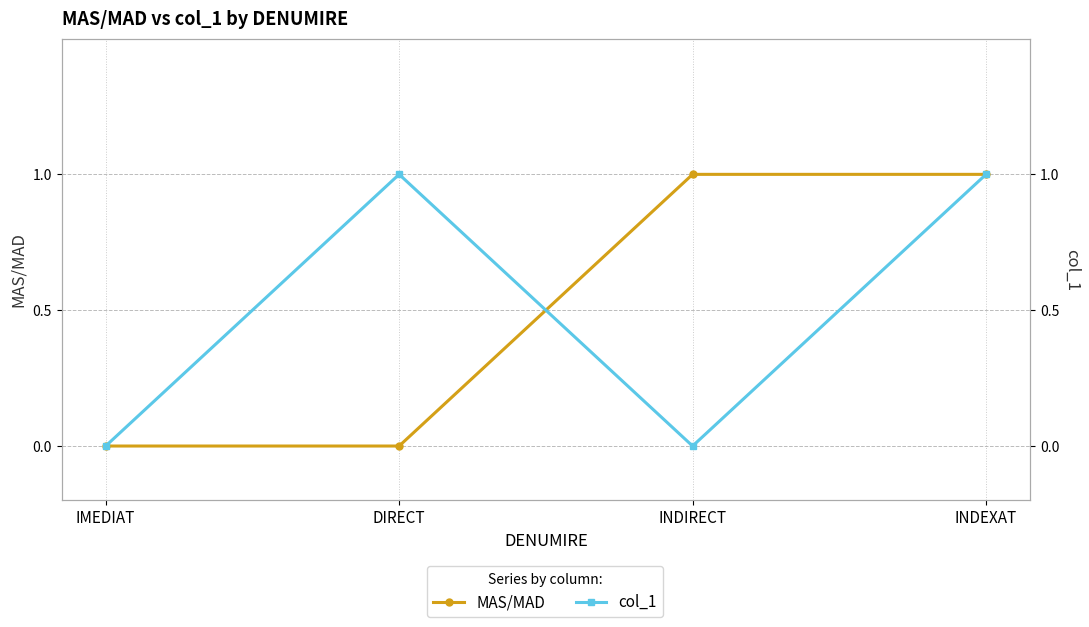

How many lines are shown in the chart?

2